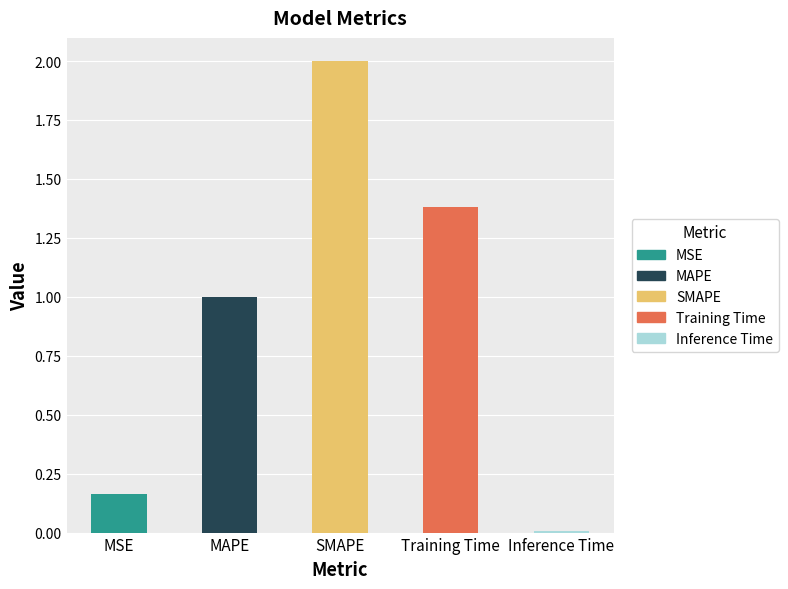

Reading left to right, transcribe all the data shown in this chart.

0.2	1.0	2.0	1.4	0.0